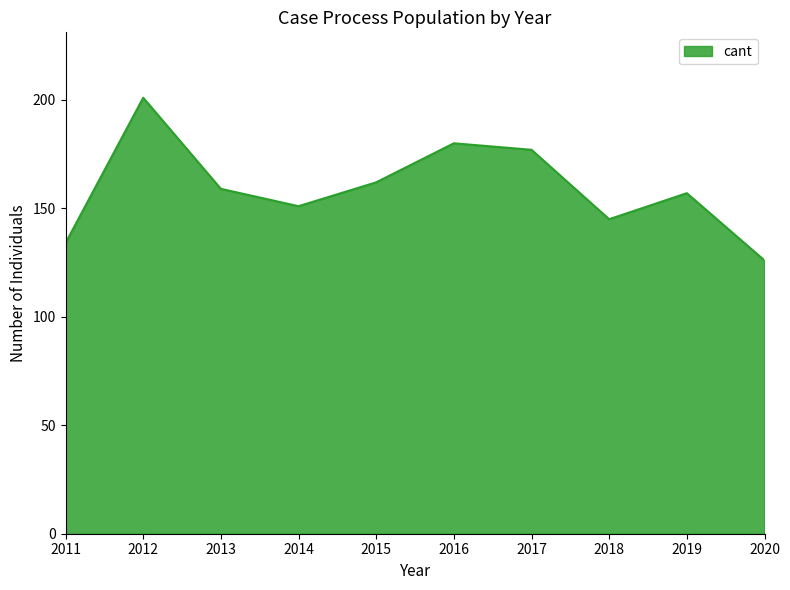

What is the maximum value shown in the chart?

201